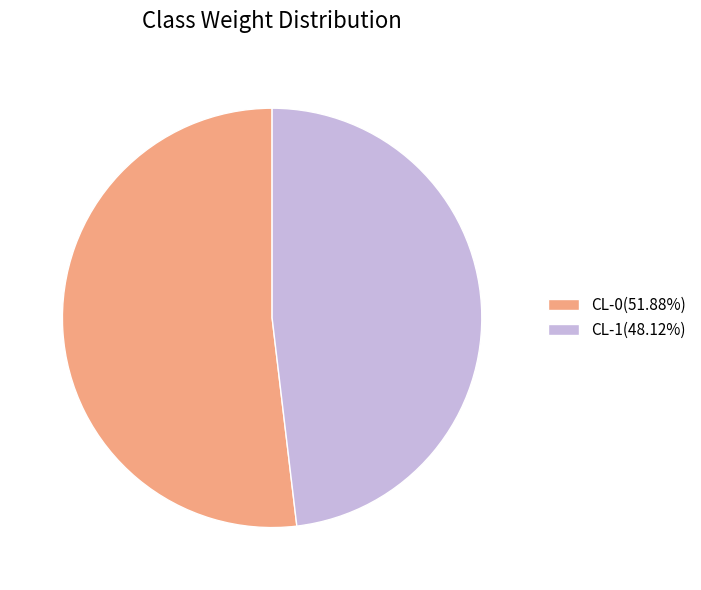

Is there a majority slice in this chart?

Yes